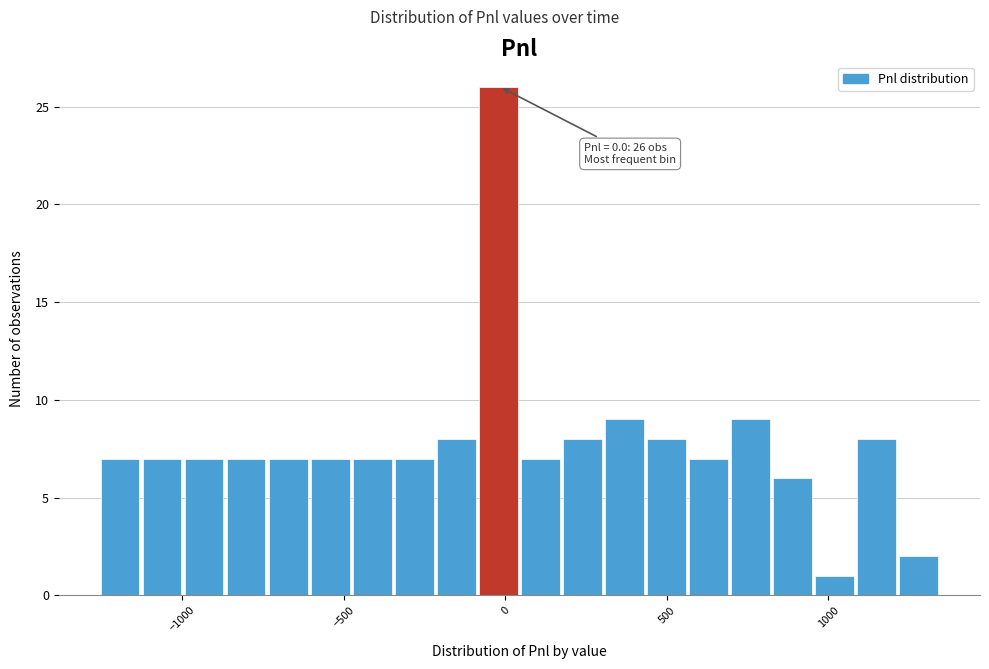

Around what value on the x-axis is the tallest bar? Give the approximate position of its centre, as read against the axis.

0